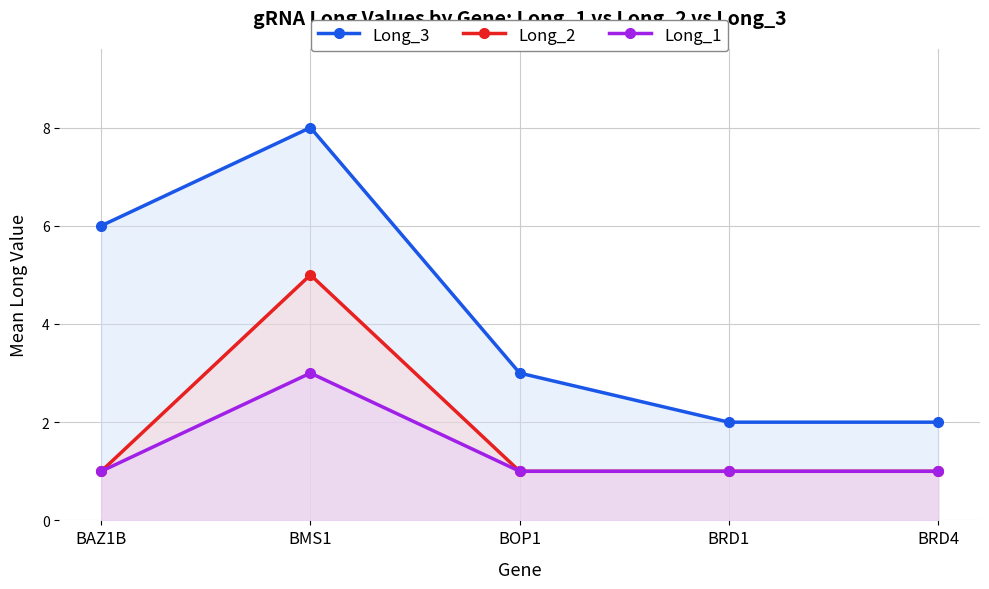

Between BAZ1B and BMS1, which series saw the biggest shift?

Long_2